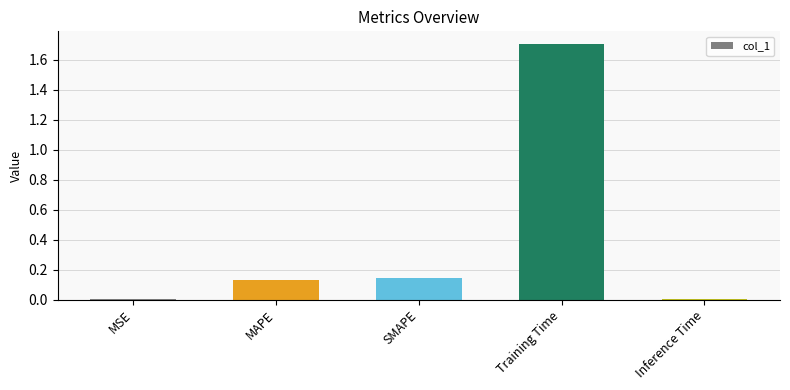

Are the bars horizontal?

No